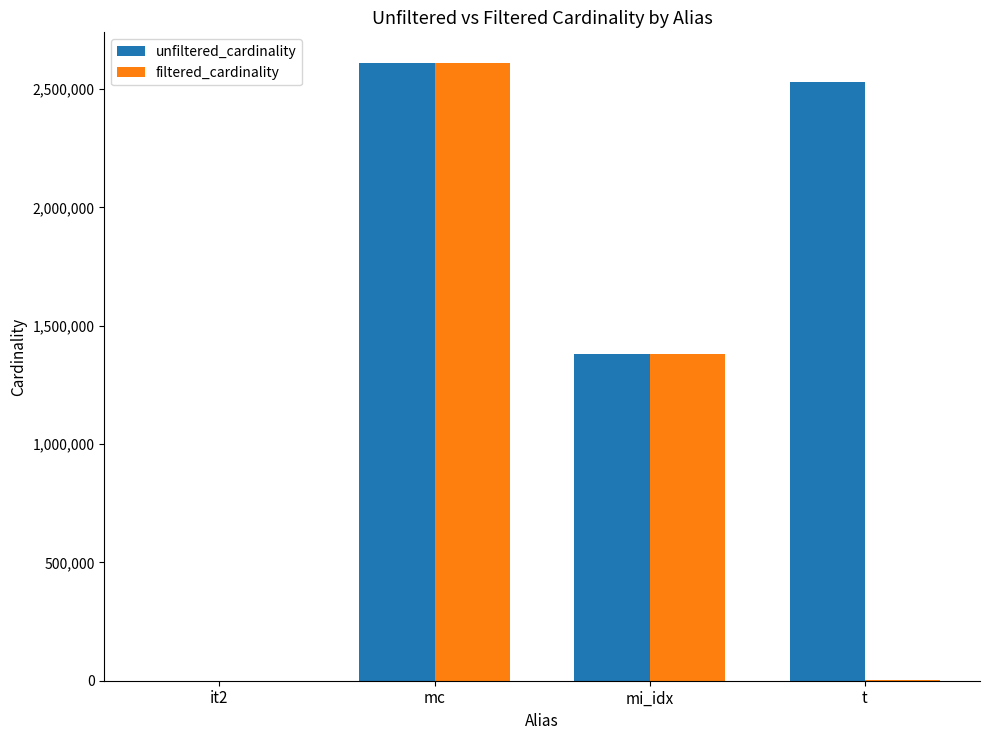

What is the highest value of the filtered_cardinality series?

2609129